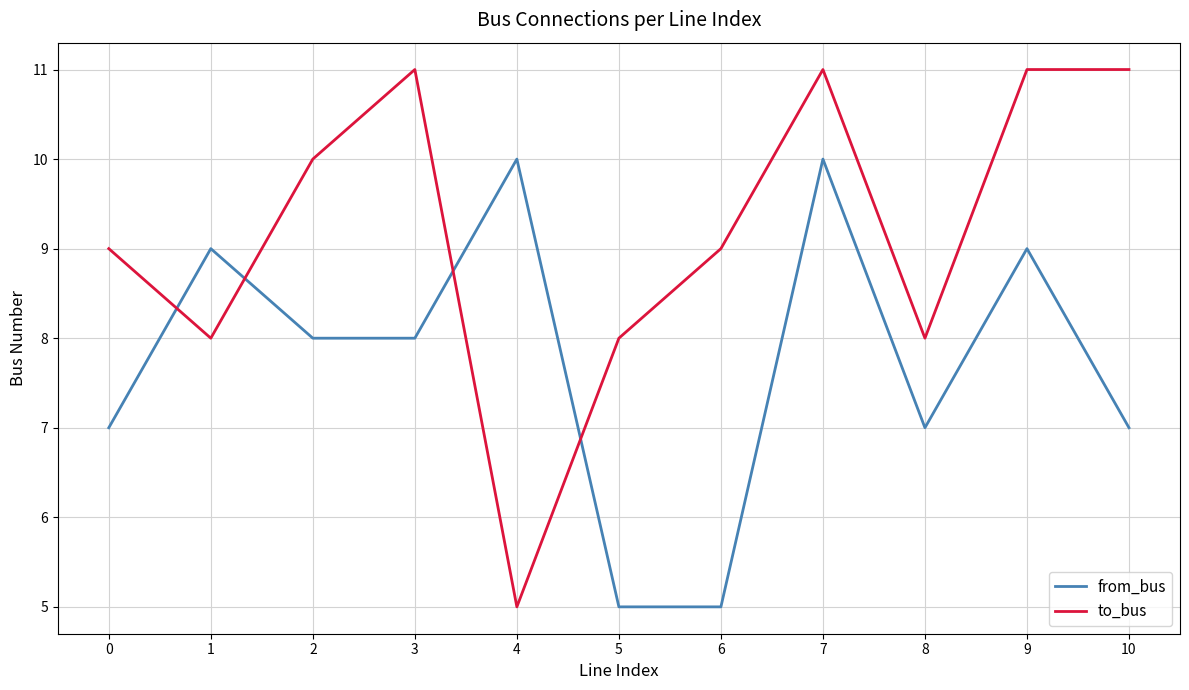

At which category does to_bus reach its first local peak?

3